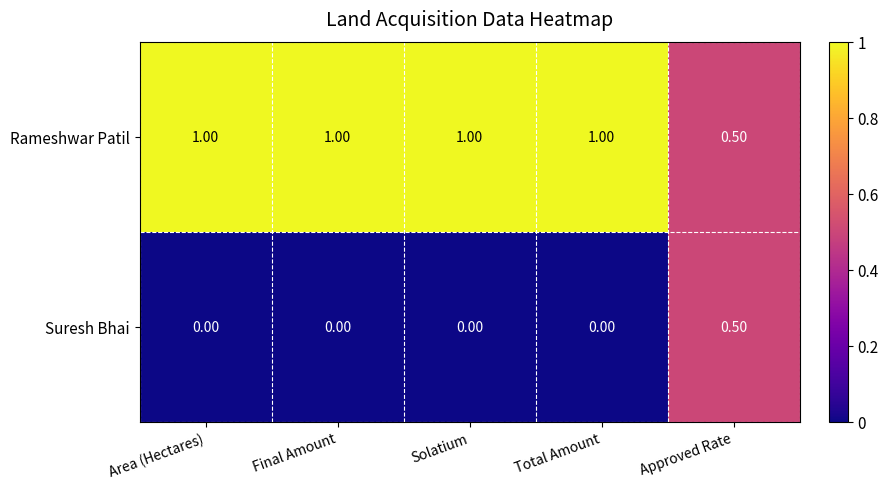

How many data points in Suresh Bhai are above 0?

1